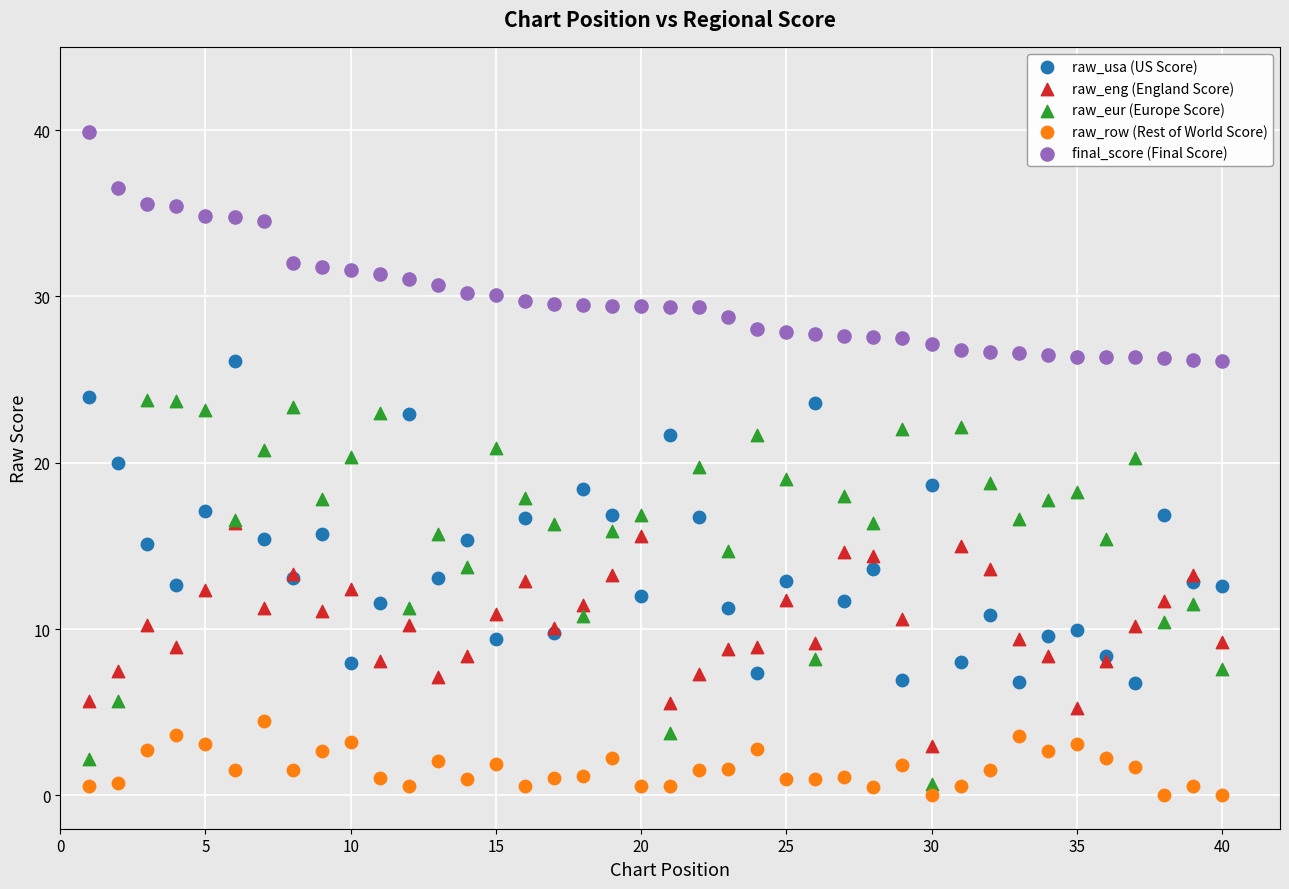

Which series reaches the maximum Y coordinate?

final_score (Final Score)